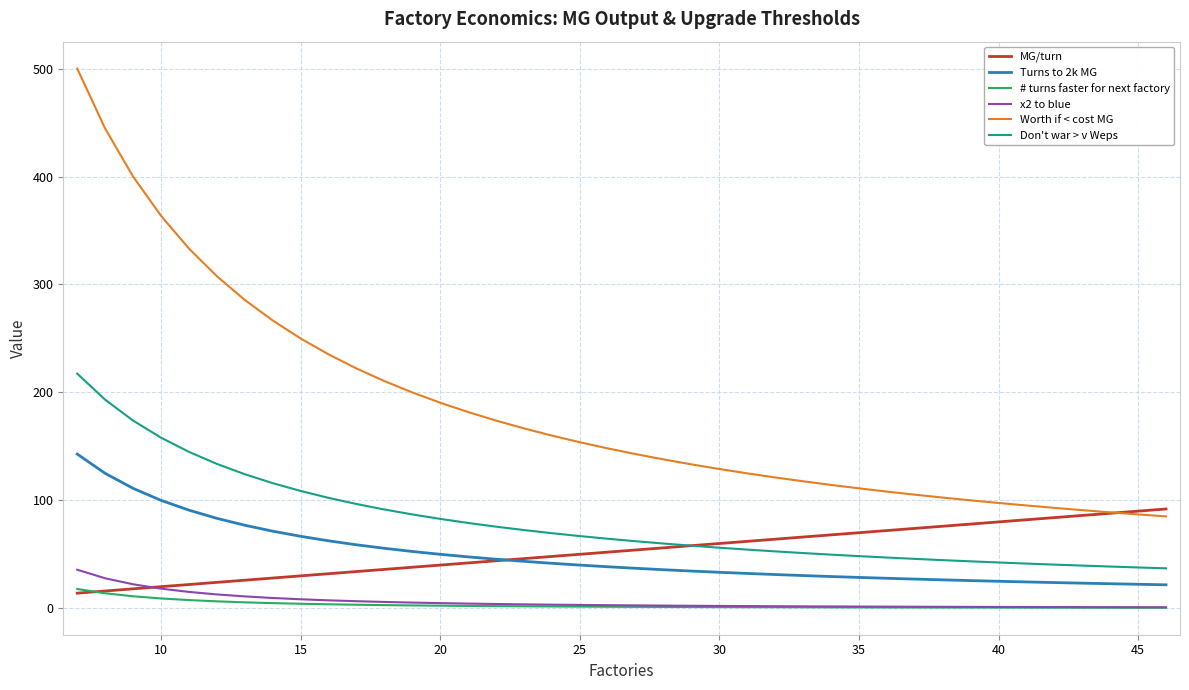

Which series has the largest total across all categories?

Worth if < cost MG